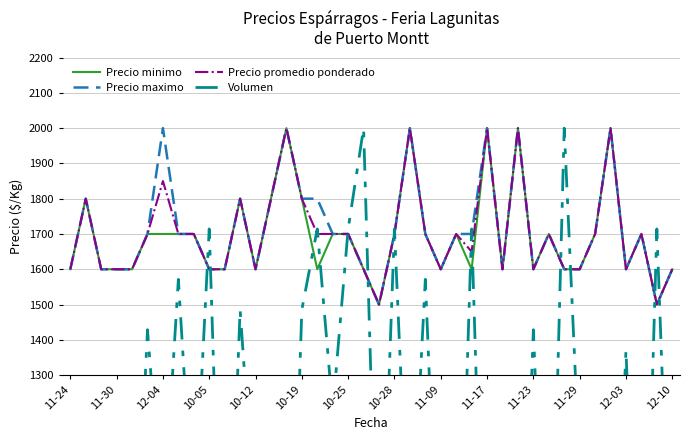

After their last crossing, which series has the higher values: Precio minimo or Volumen?

Precio minimo